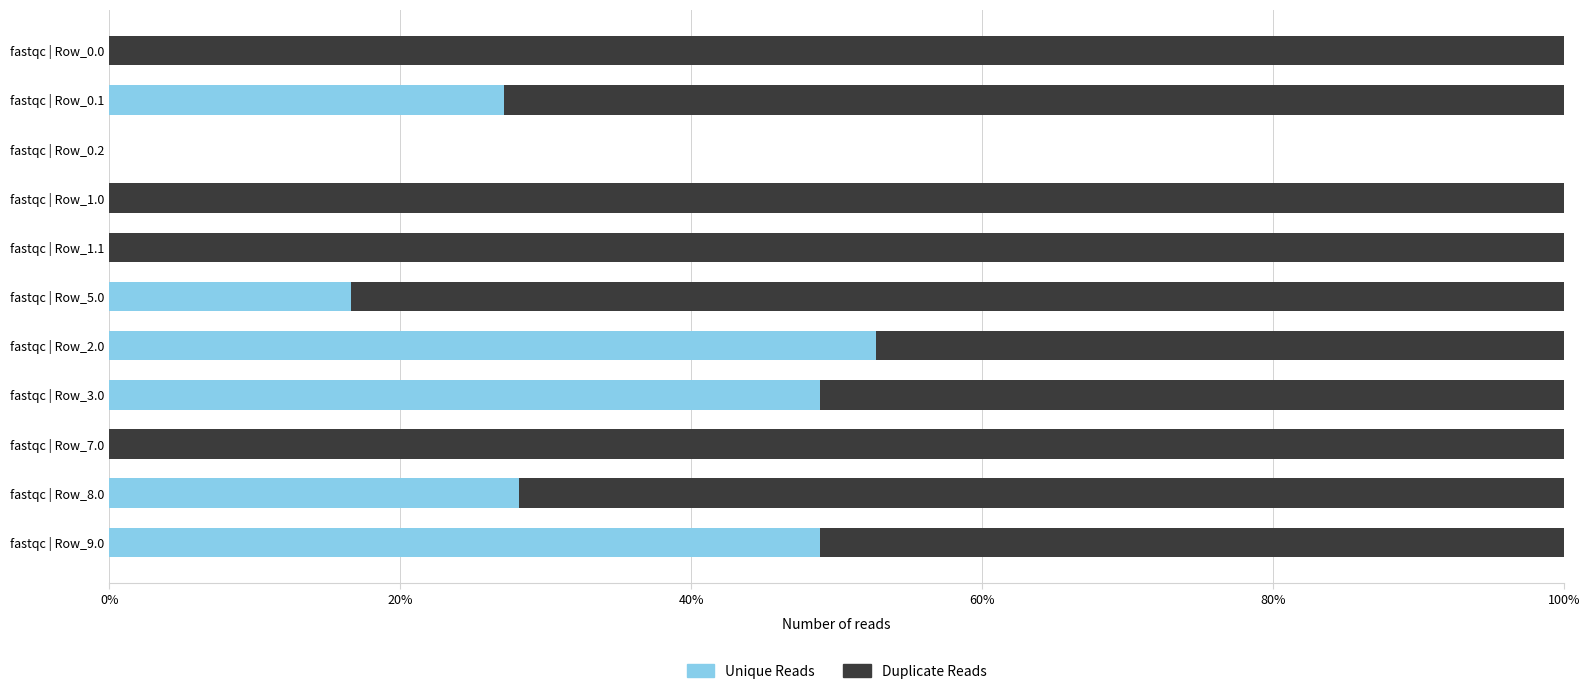

True or false: Unique Reads has a value of 16.6 at fastqc | Row_5.0.

True